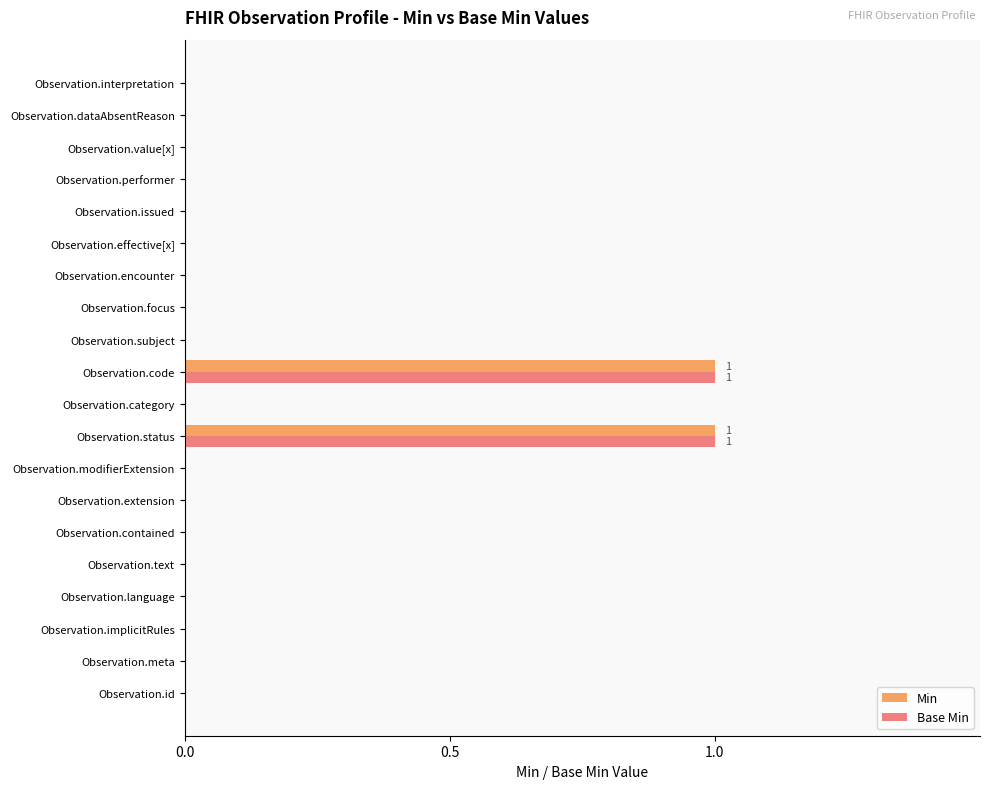

How many data points does each series have?

20